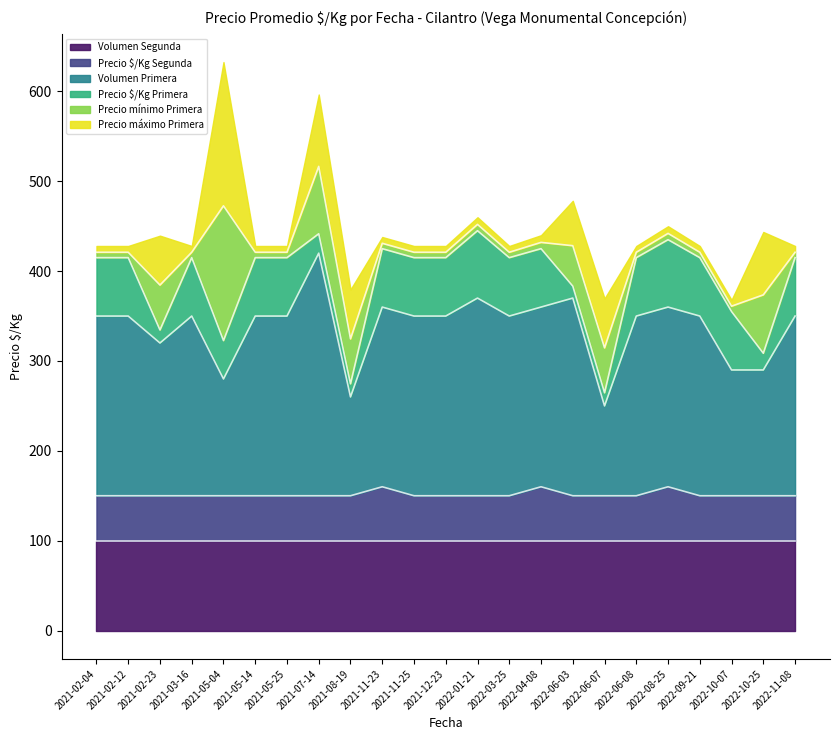

The value of Volumen Segunda at 2022-01-21 is 100.0. True or false?

True